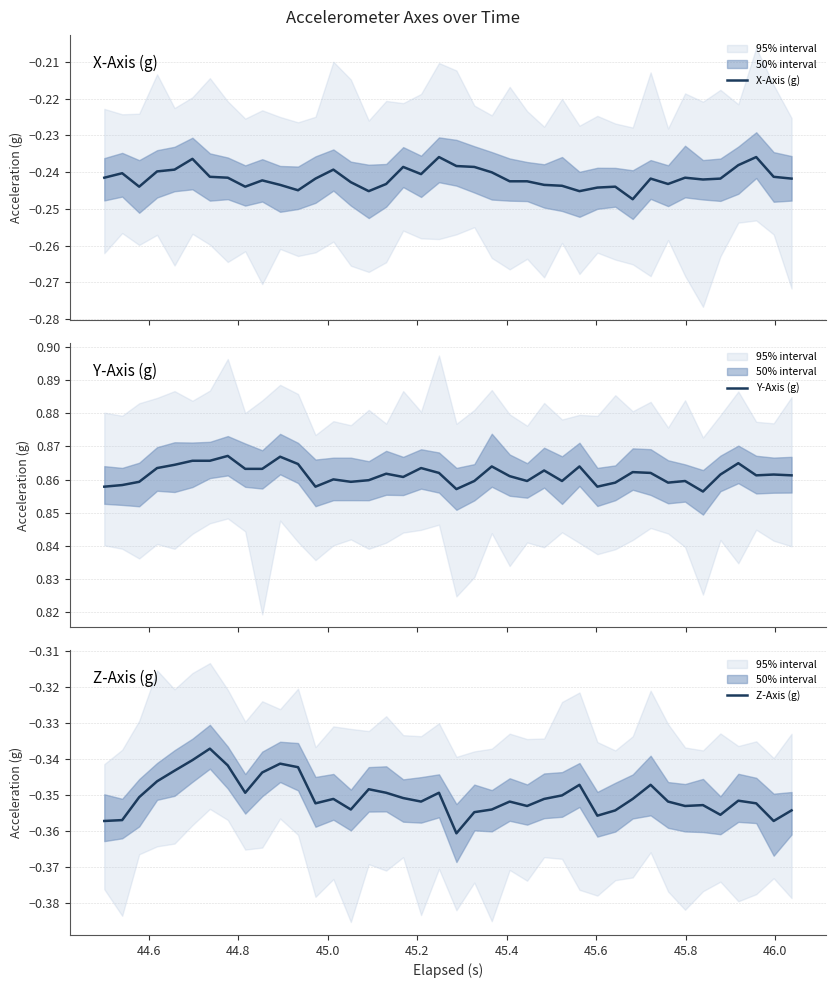

What is the average value of the X-Axis (g) series?

-0.2